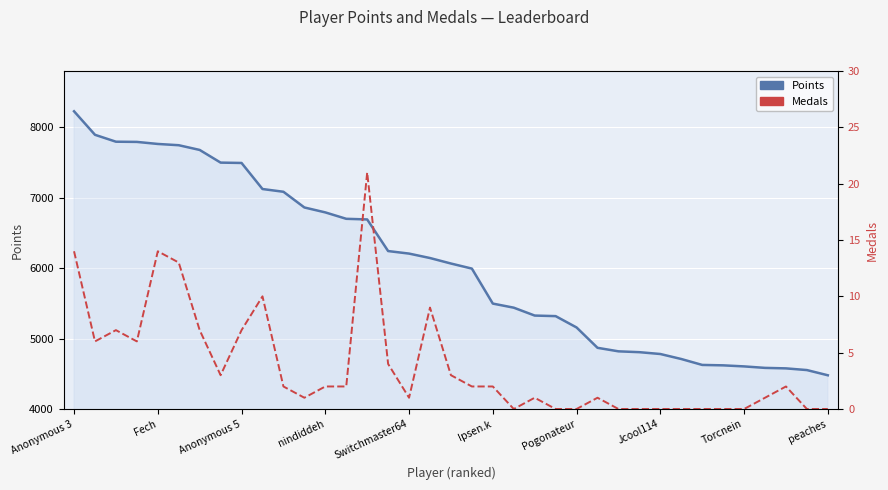

Which series has the largest range (max minus min)?

Points